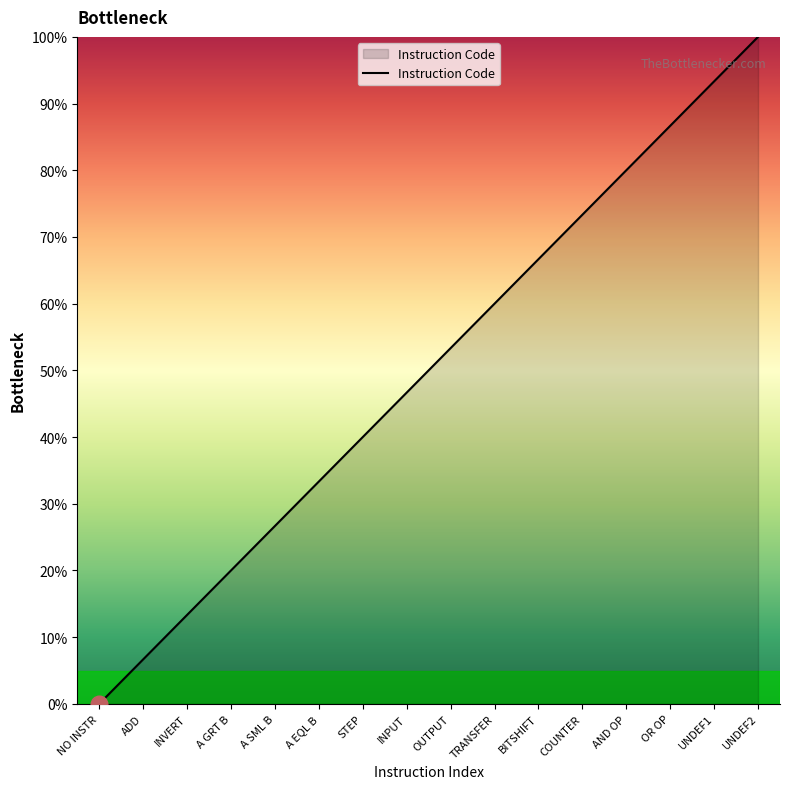

Between NO INSTR and A EQL B, which is larger?

A EQL B